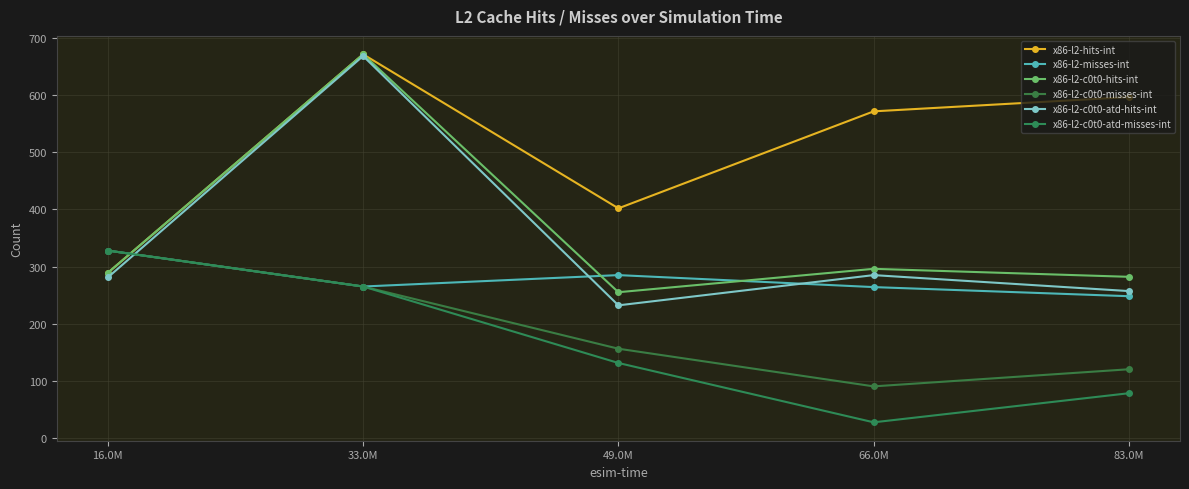

Reading left to right, list all the values displayed in this chart.

x86-l2-hits-int: 289	672	402	572	597
x86-l2-misses-int: 328	265	285	264	248
x86-l2-c0t0-hits-int: 289	672	255	296	282
x86-l2-c0t0-misses-int: 328	265	156	90	120
x86-l2-c0t0-atd-hits-int: 281	669	232	285	257
x86-l2-c0t0-atd-misses-int: 328	265	131	27	78